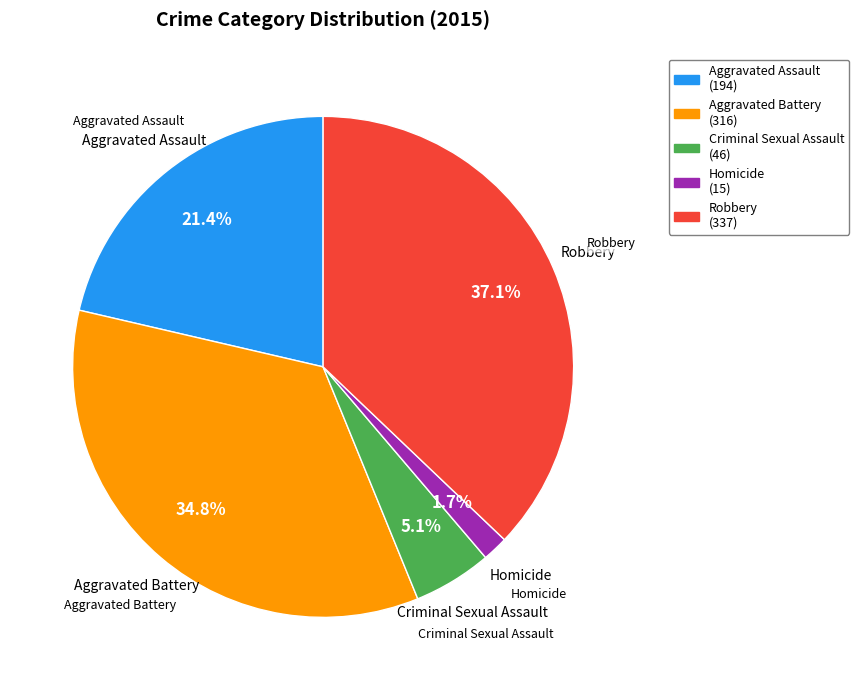

To the nearest percent, what is the average slice percentage?

20%